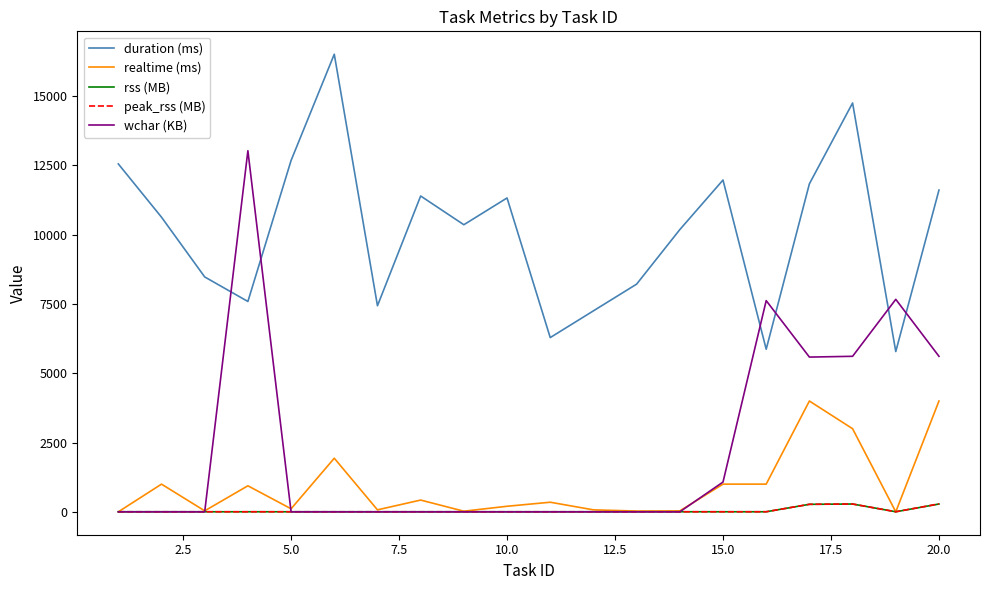

Which series has the widest spread of values?

wchar (KB)